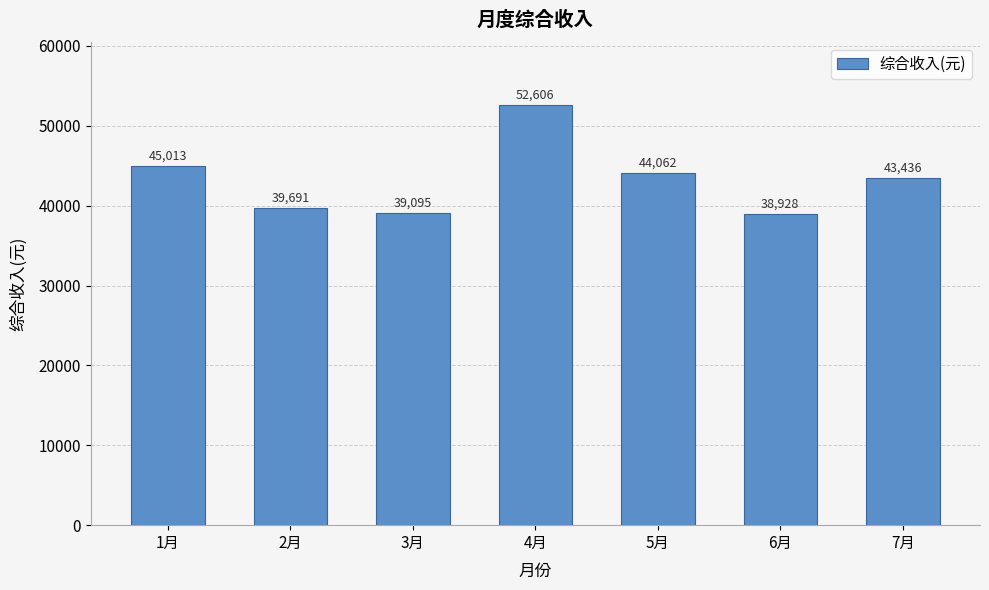

Is it true that the value at 7月 is 43435.8?

True